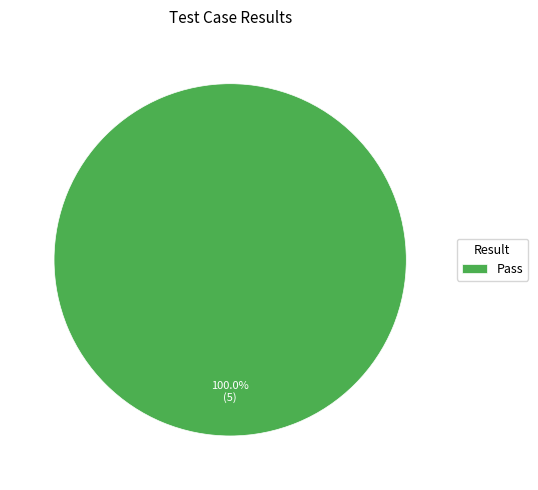

Count the number of slices in the pie.

1